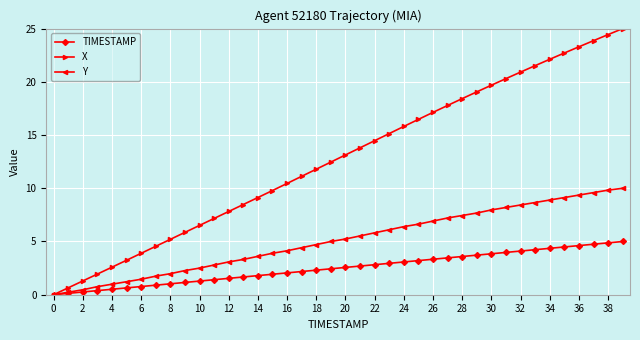

Rank the series by their maximum value, from lowest to highest.

TIMESTAMP, Y, X